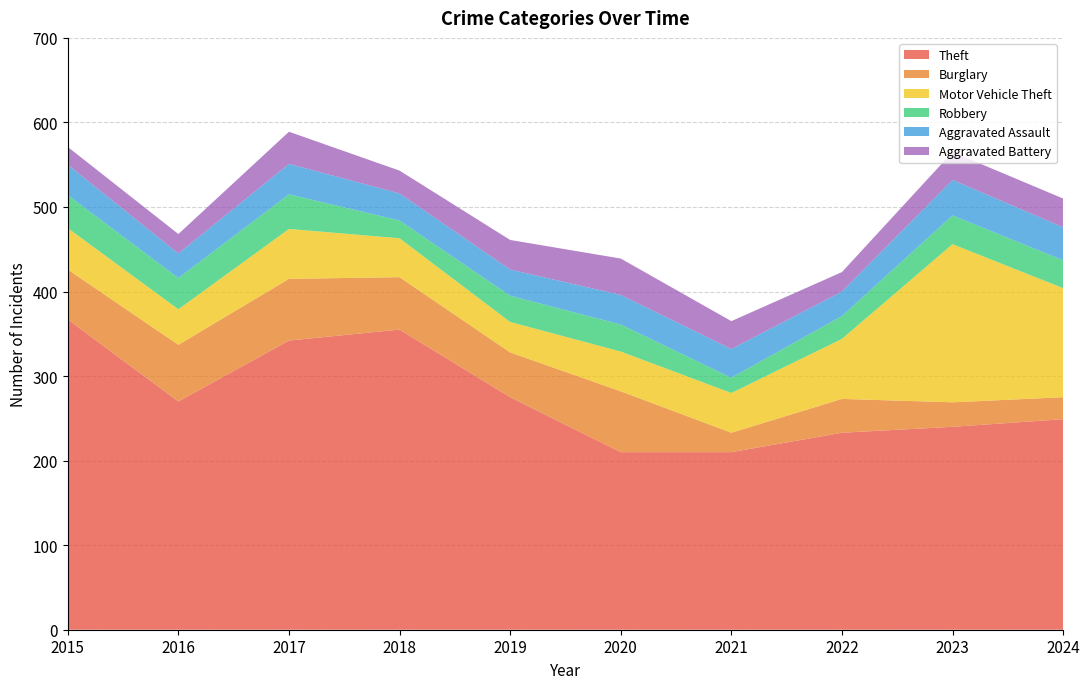

Reading left to right, transcribe all the data shown in this chart.

Theft: 367	270	342	355	275	210	210	233	240	249
Burglary: 59	67	73	62	53	72	23	40	29	26
Motor Vehicle Theft: 49	42	59	46	36	47	47	71	187	129
Robbery: 39	37	41	21	31	32	18	27	34	33
Aggravated Assault: 36	29	36	32	31	35	34	29	42	39
Aggravated Battery: 21	23	38	27	35	43	33	23	33	34